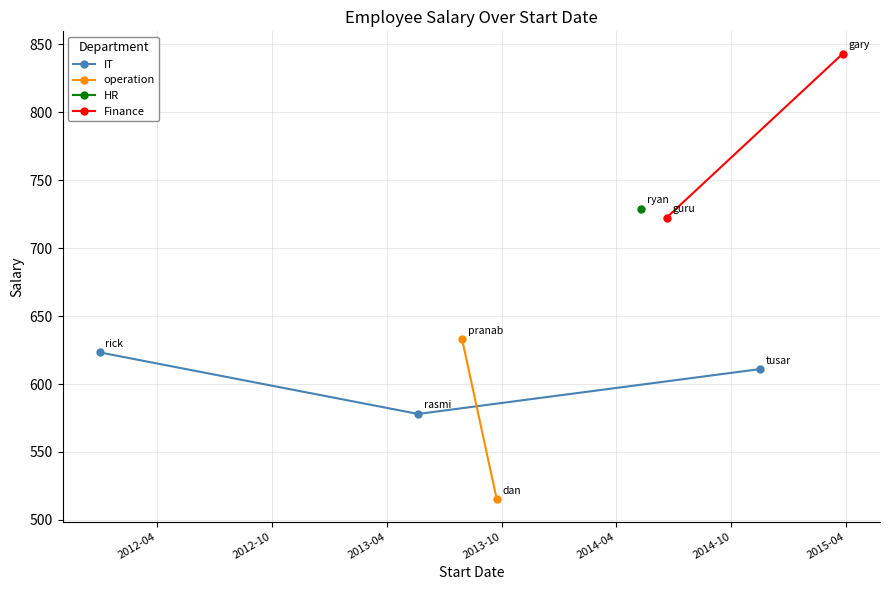

Does the chart have visible grid lines?

Yes